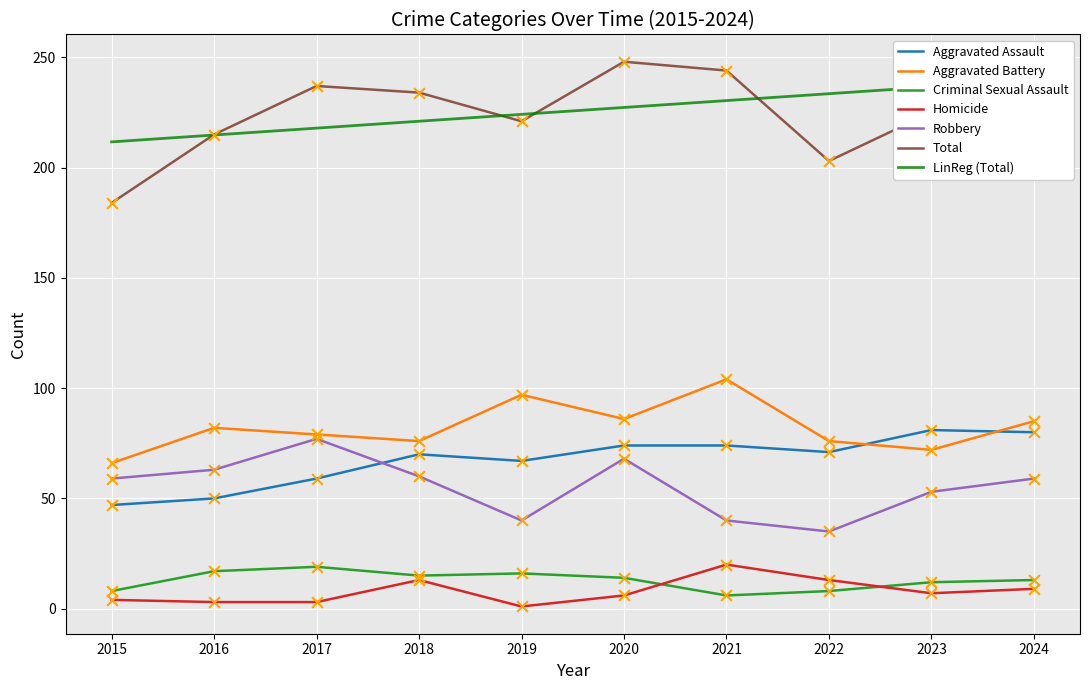

Which series has the widest spread of Y values?

Total